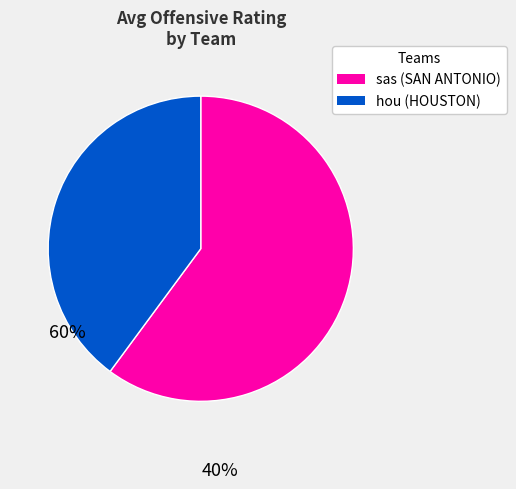

Rank the categories by value from highest to lowest.

sas, hou